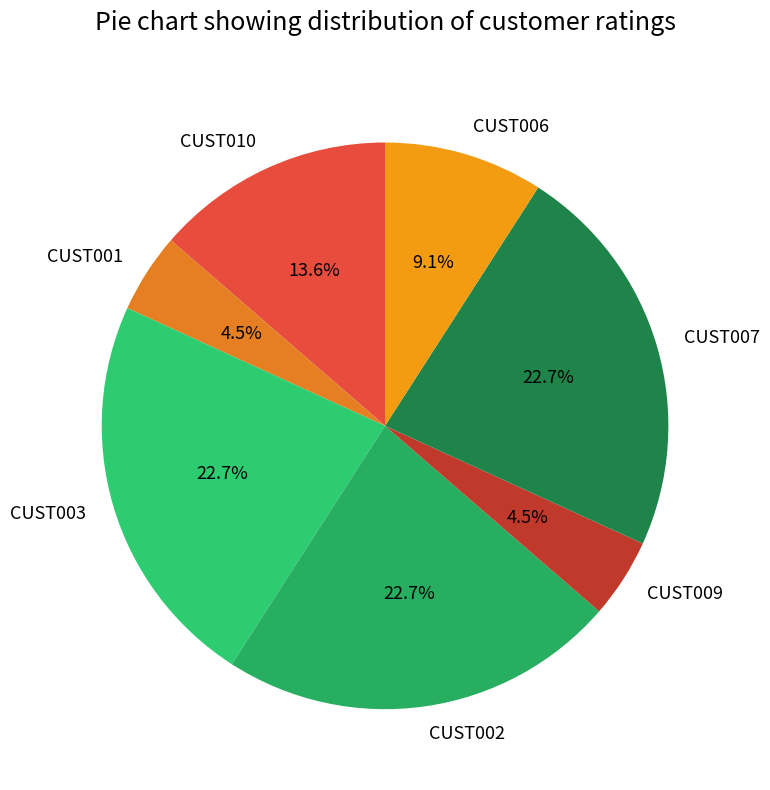

Does CUST009 represent more than half of the total?

No